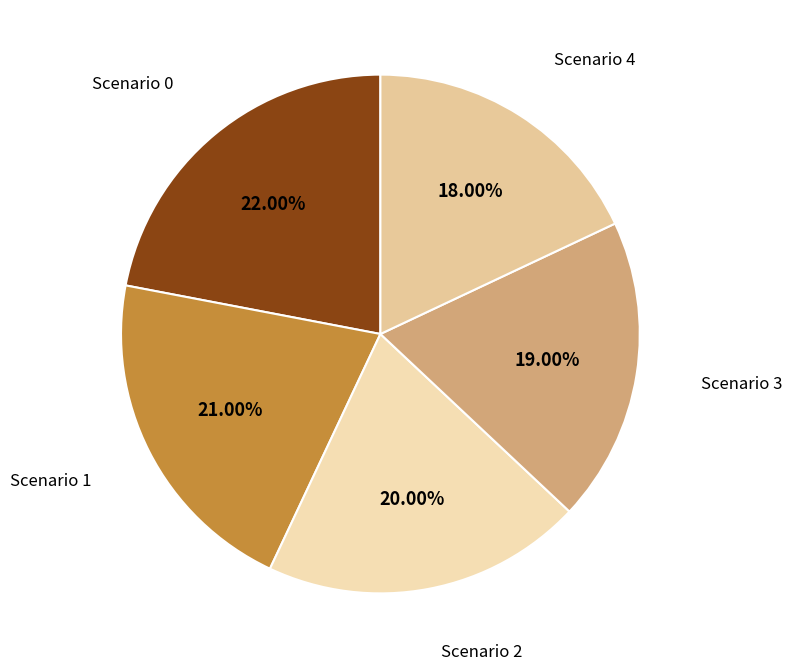

True or false: Scenario 1 accounts for 16% of the total.

False